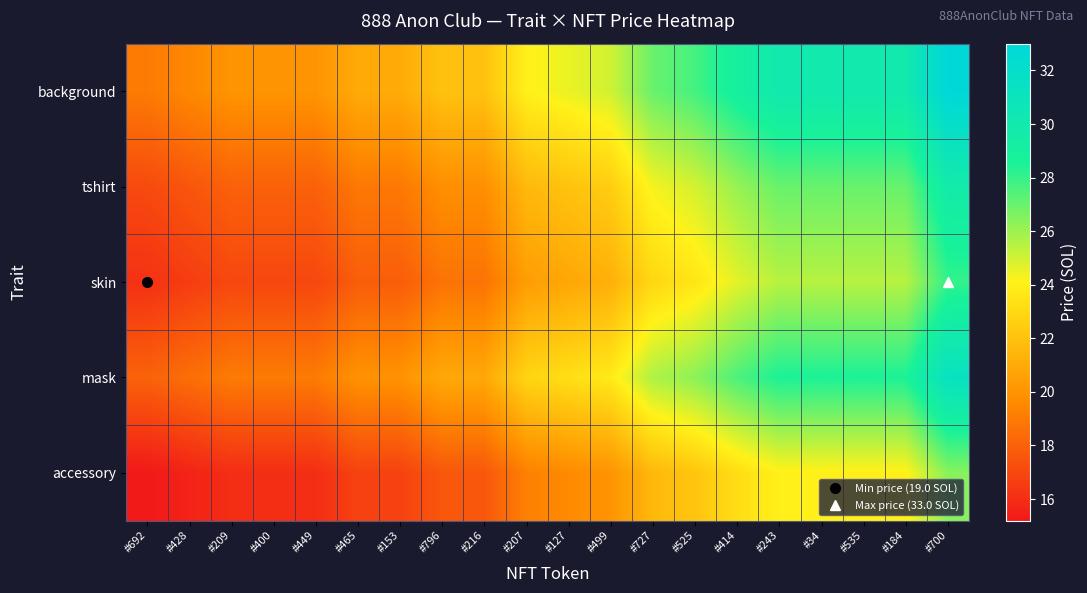

Rank the series by their average value, from highest to lowest.

background, mask, tshirt, skin, accessory